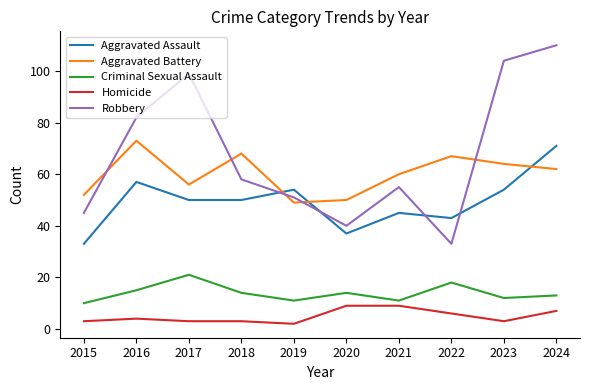

List the labels in order of Aggravated Battery value, largest first.

2016, 2018, 2022, 2023, 2024, 2021, 2017, 2015, 2020, 2019